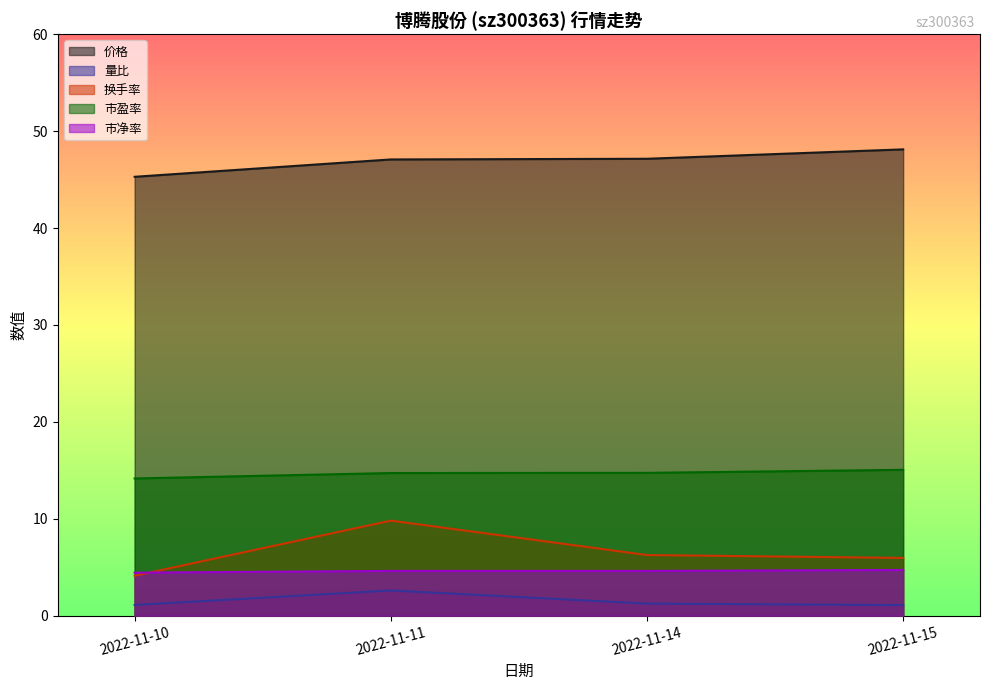

What is the greatest value displayed?

48.1